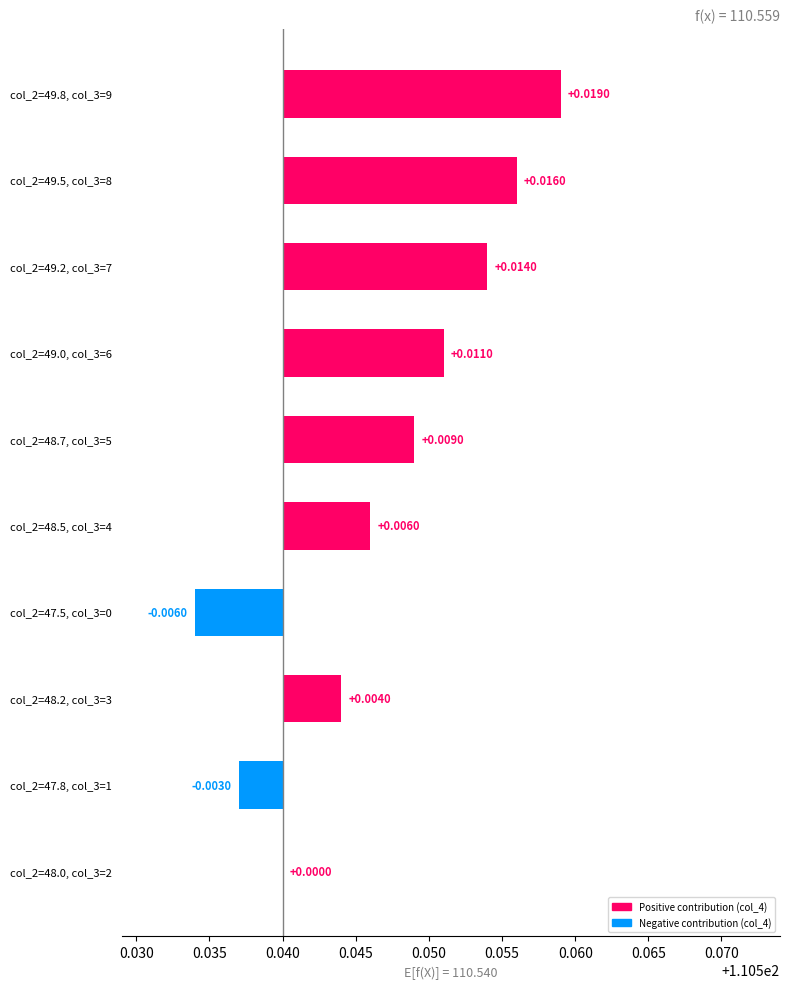

How many values exceed 0?

7